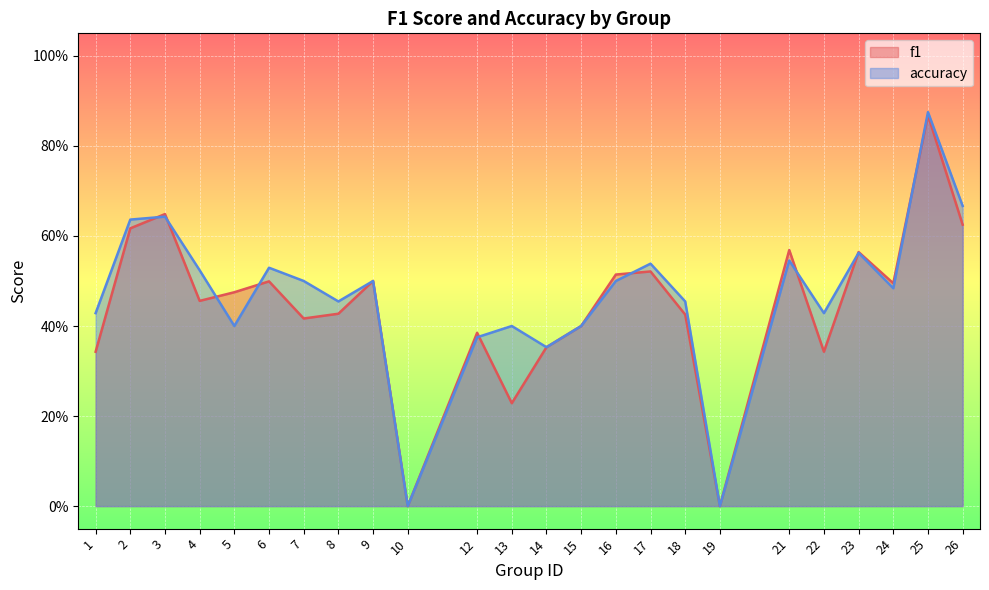

After their last crossing, which series has the higher values: f1 or accuracy?

accuracy